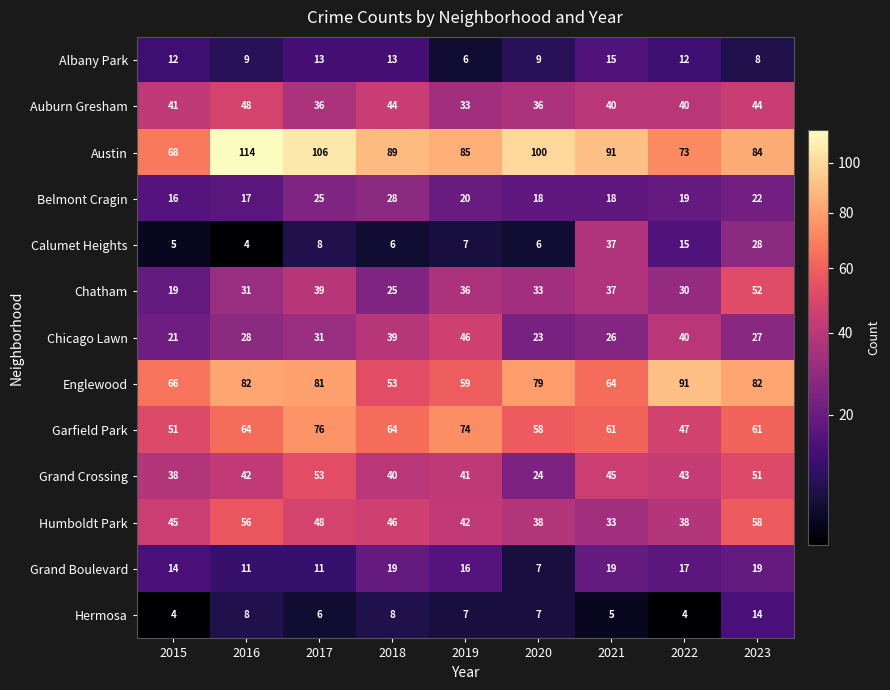

What is the average value of the Garfield Park series?

62